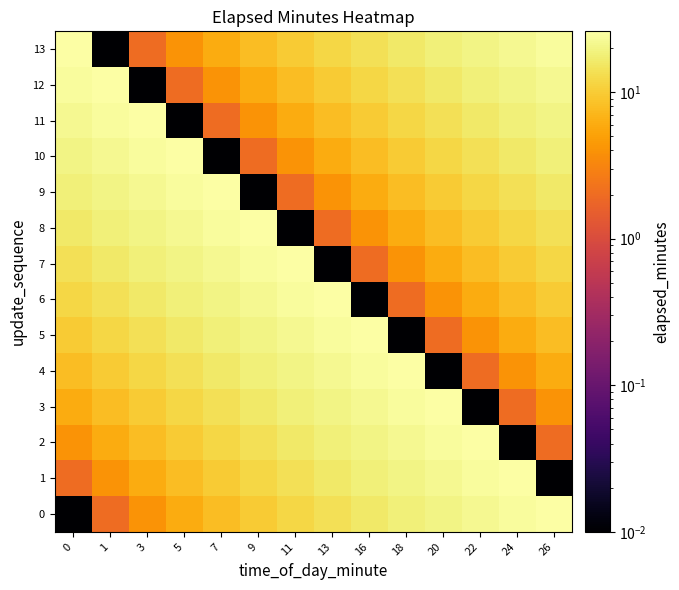

Rank the series by their maximum value, from lowest to highest.

0, 1, 2, 3, 4, 5, 6, 7, 8, 9, 10, 11, 12, 13